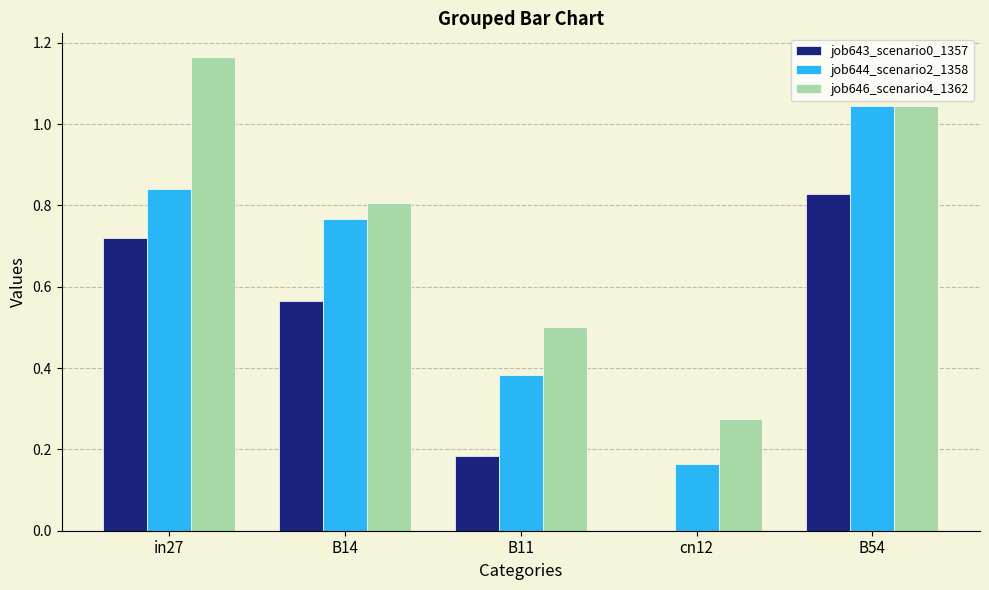

The job643_scenario0_1357 series shows 0.0 at cn12. True or false?

True